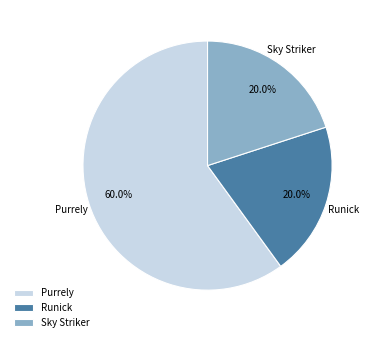

What percentage is NOT represented by Runick?

80.0%